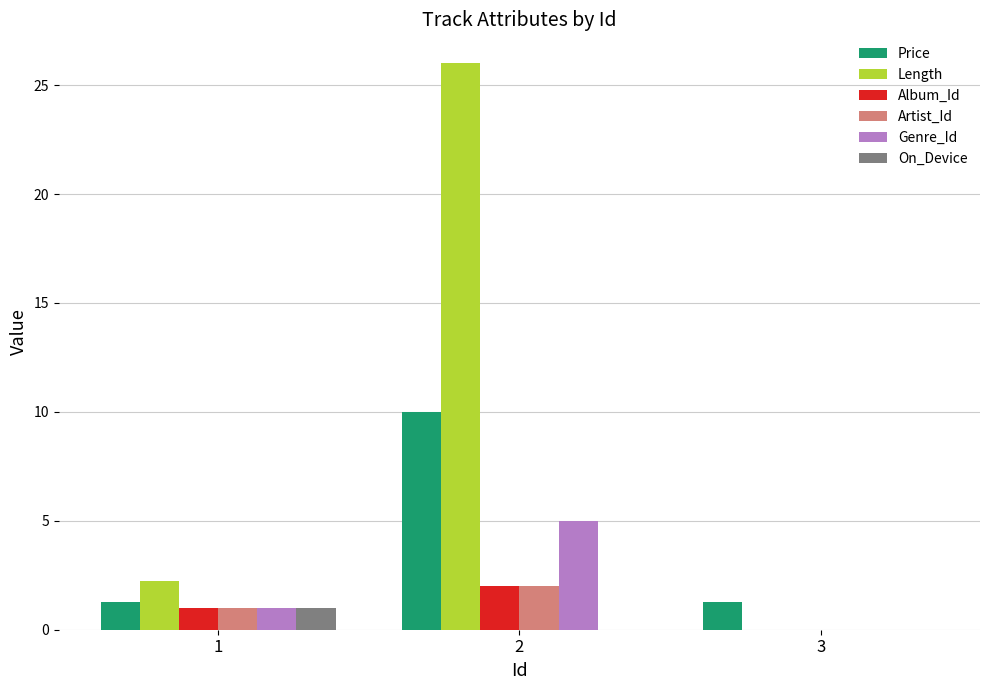

Reading left to right, transcribe all the data shown in this chart.

Price: 1.3	10.0	1.3
Length: 2.2	26.0	0.0
Album_Id: 1.0	2.0	0.0
Artist_Id: 1.0	2.0	0.0
Genre_Id: 1.0	5.0	0.0
On_Device: 1.0	0.0	0.0